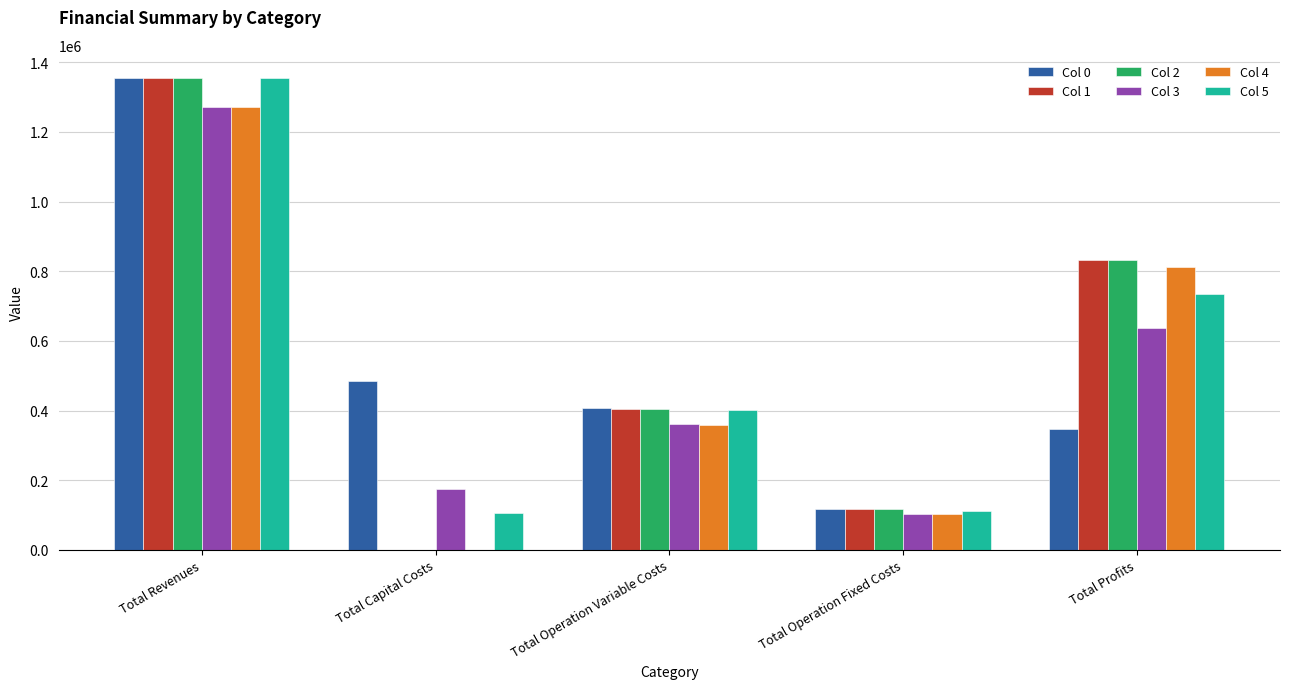

Which series changed the most between Total Operation Fixed Costs and Total Profits?

Col 2